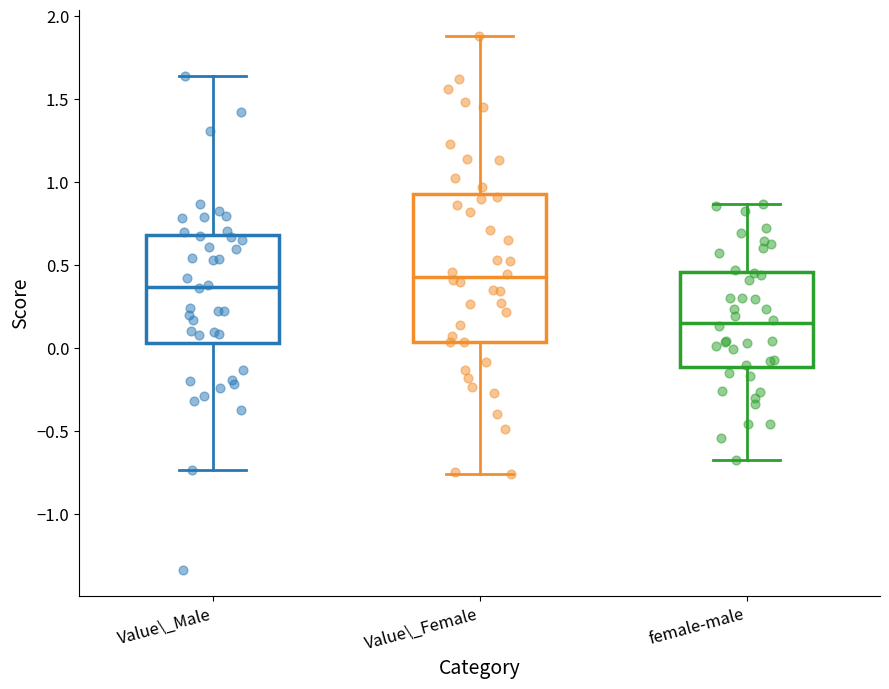

Which box's median line is the highest?

Value\_Female